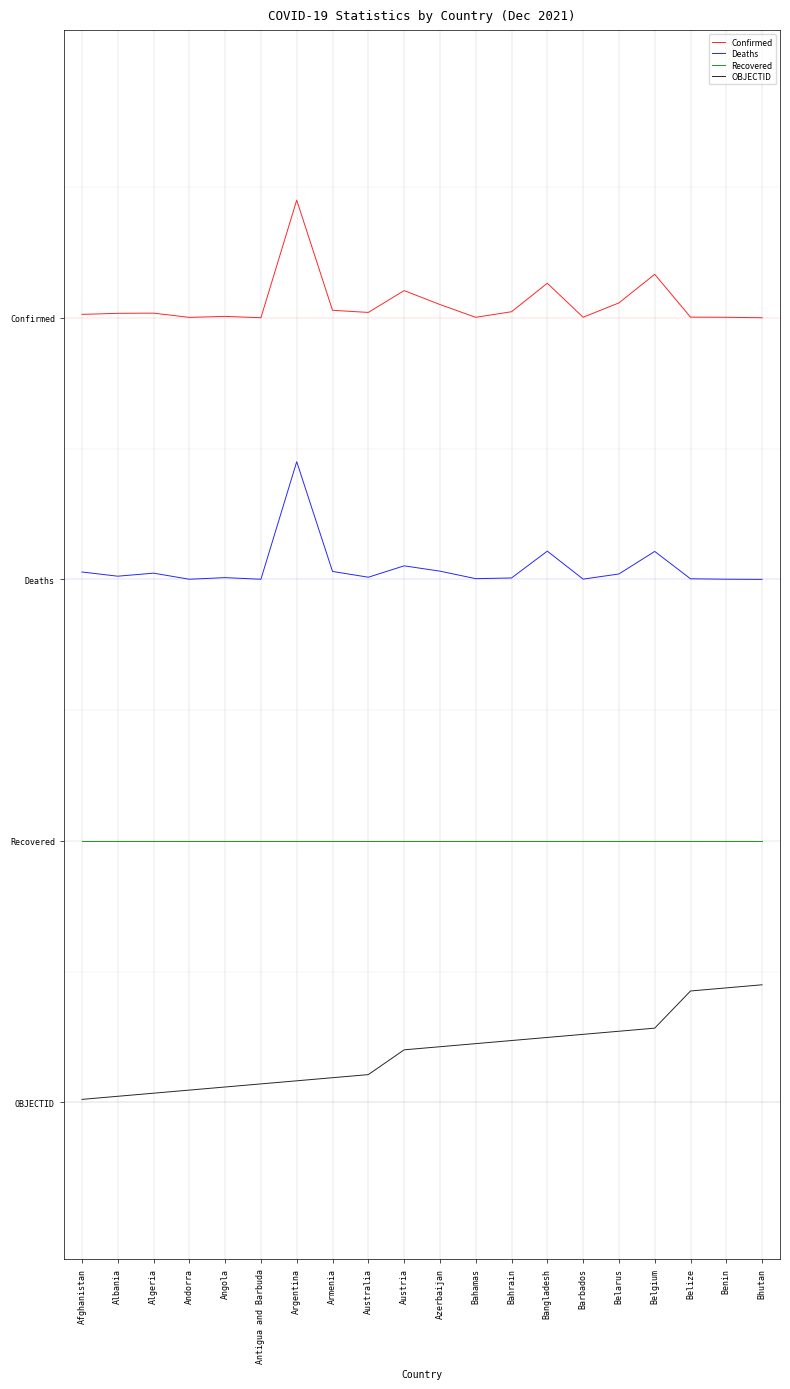

What are all the series names shown in the legend?

Confirmed, Deaths, Recovered, OBJECTID